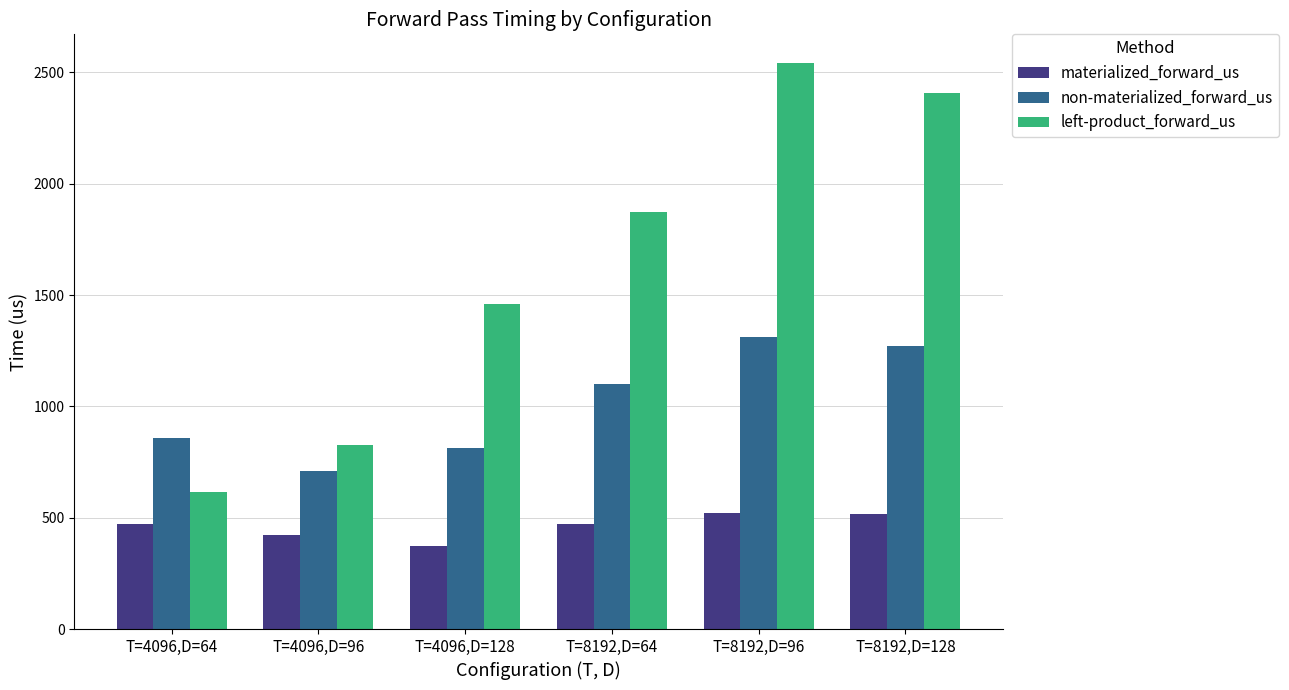

What is the smallest value displayed?

371.5